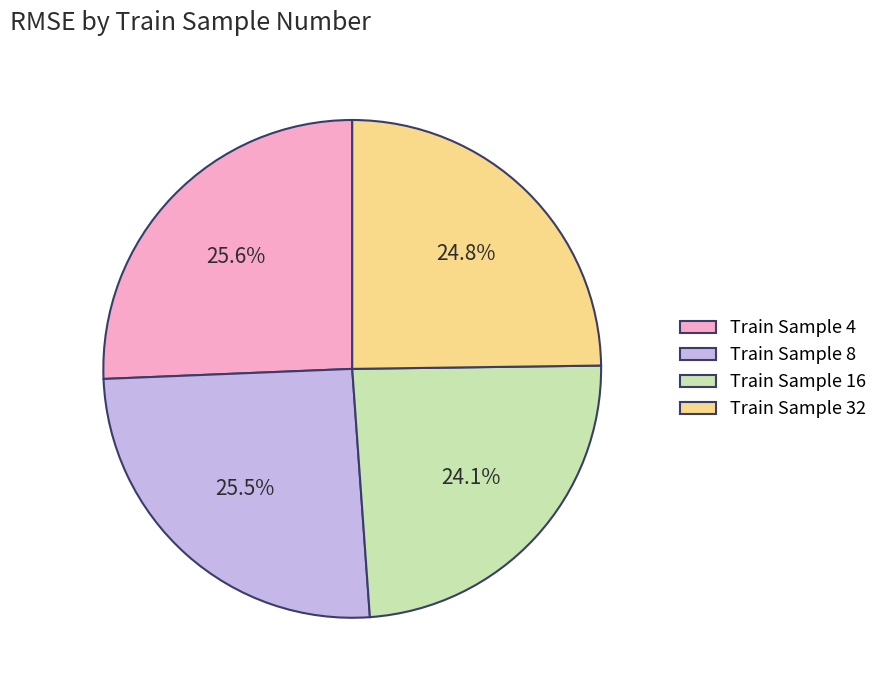

Count the number of slices in the pie.

4